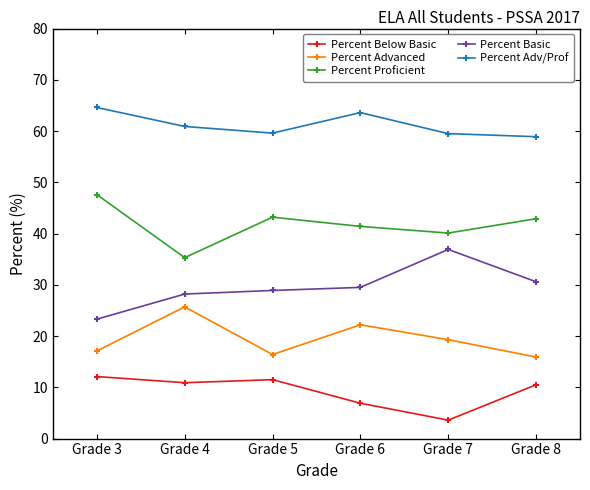

List the series in order of their peak value, highest first.

Percent Adv/Prof, Percent Proficient, Percent Basic, Percent Advanced, Percent Below Basic